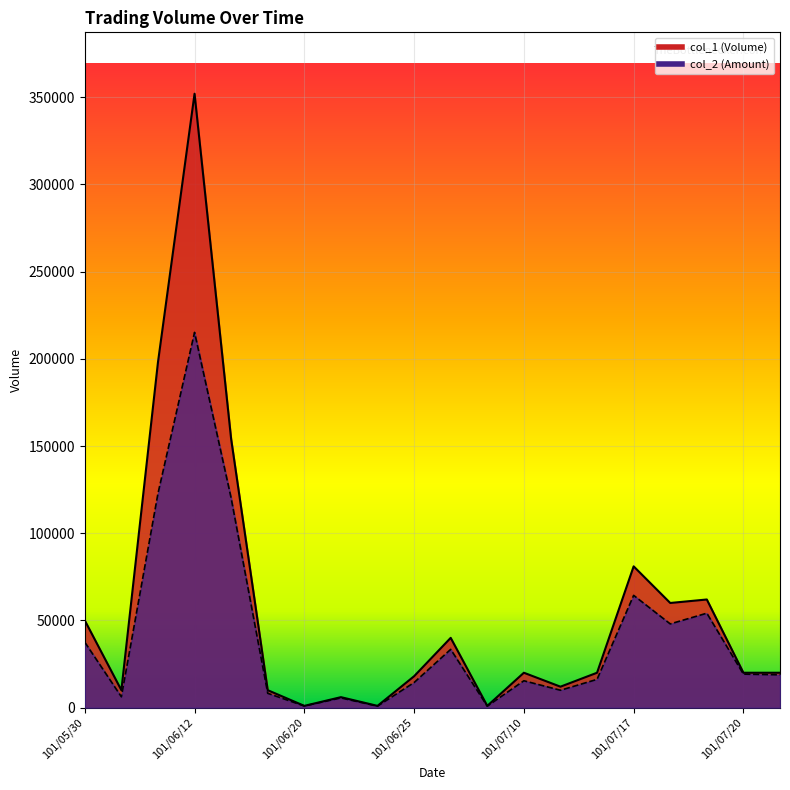

At which label does col_2 reach its peak?

101/06/12